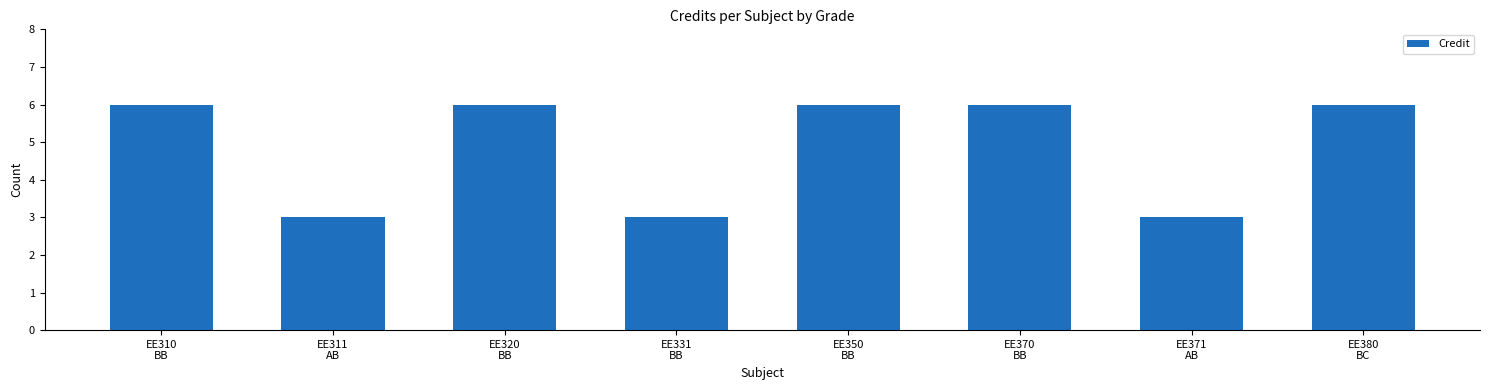

What is the difference between the second highest and minimum values?

3